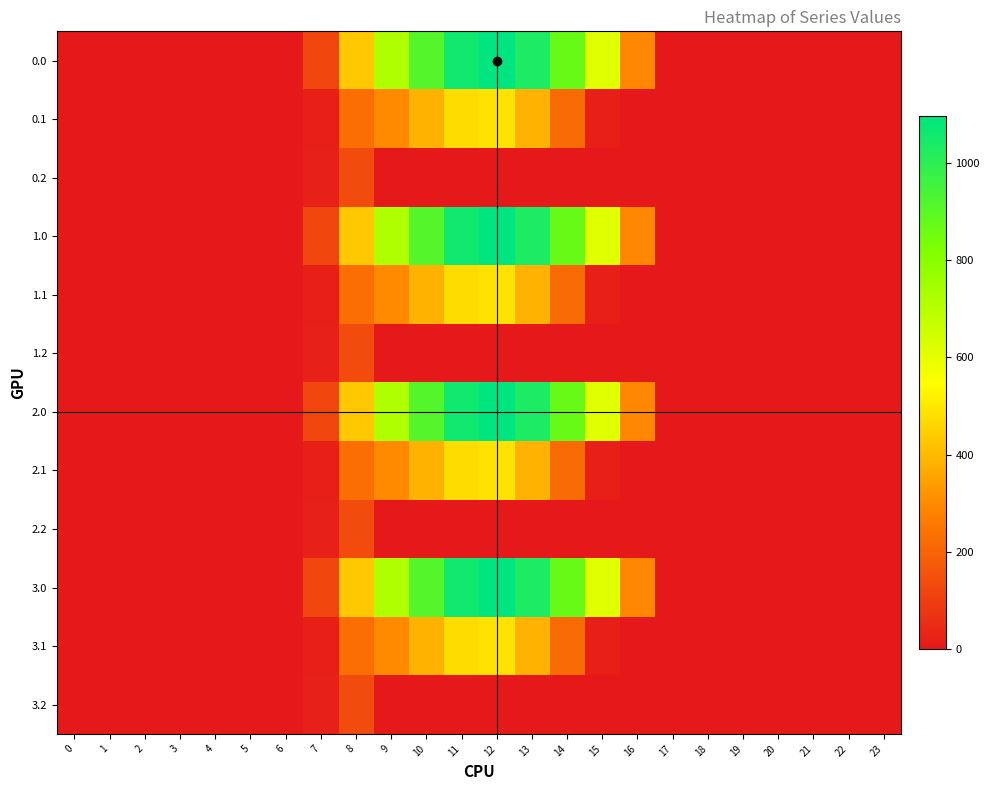

List the series in order of their peak value, highest first.

0.0, 1.0, 2.0, 3.0, 0.1, 1.1, 2.1, 3.1, 0.2, 1.2, 2.2, 3.2